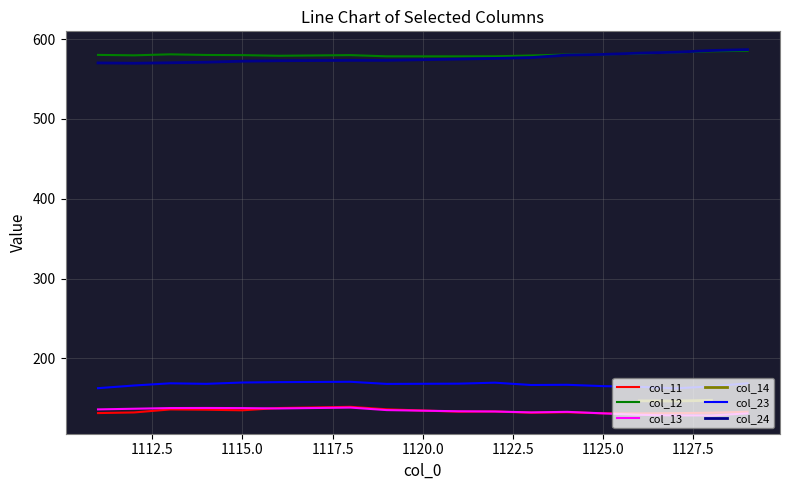

What is the minimum value shown in the chart?

128.5